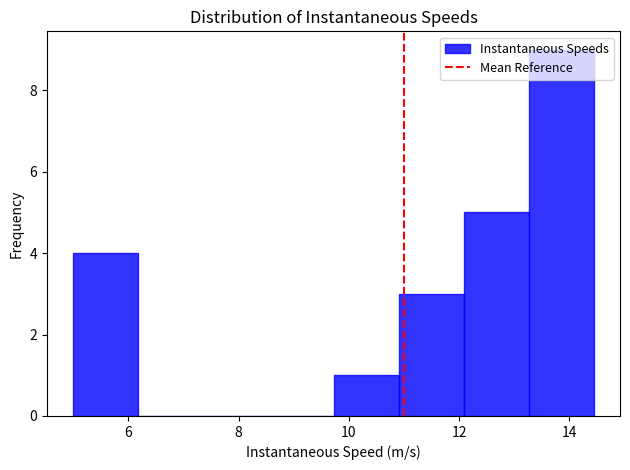

Reading left to right, transcribe this chart: for each bar, give the range it covers on the x-axis and its height. Neither the bar edges nor the heights are printed on the chart, so give them approximately, as read against the axes.

5.0 to 6.2: 4
6.2 to 7.4: 0
7.4 to 8.6: 0
8.6 to 9.8: 0
9.8 to 11.0: 1
11.0 to 12.0: 3
12.0 to 13.2: 5
13.2 to 14.4: 9